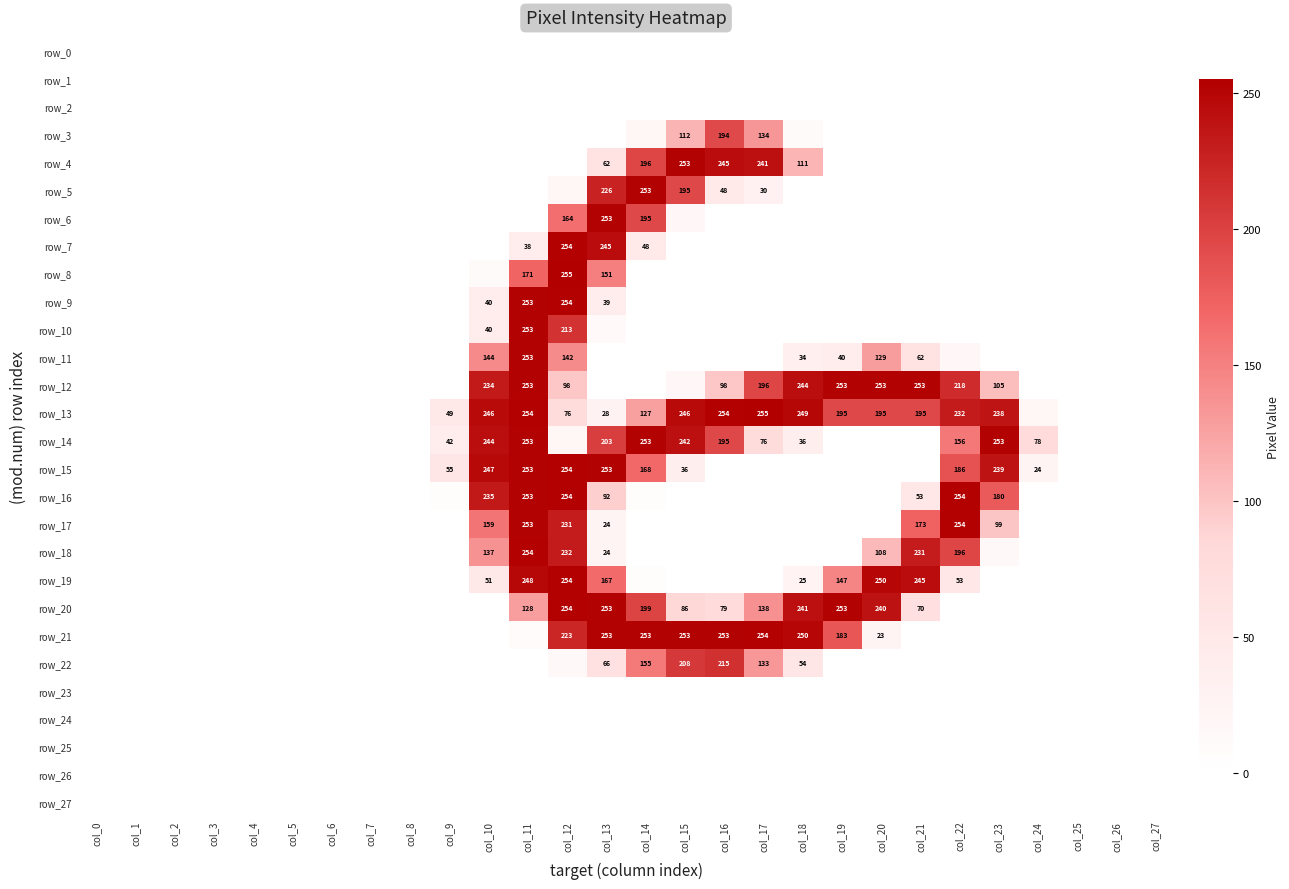

What is the difference between the row_12 values at col_11 and col_8?

253